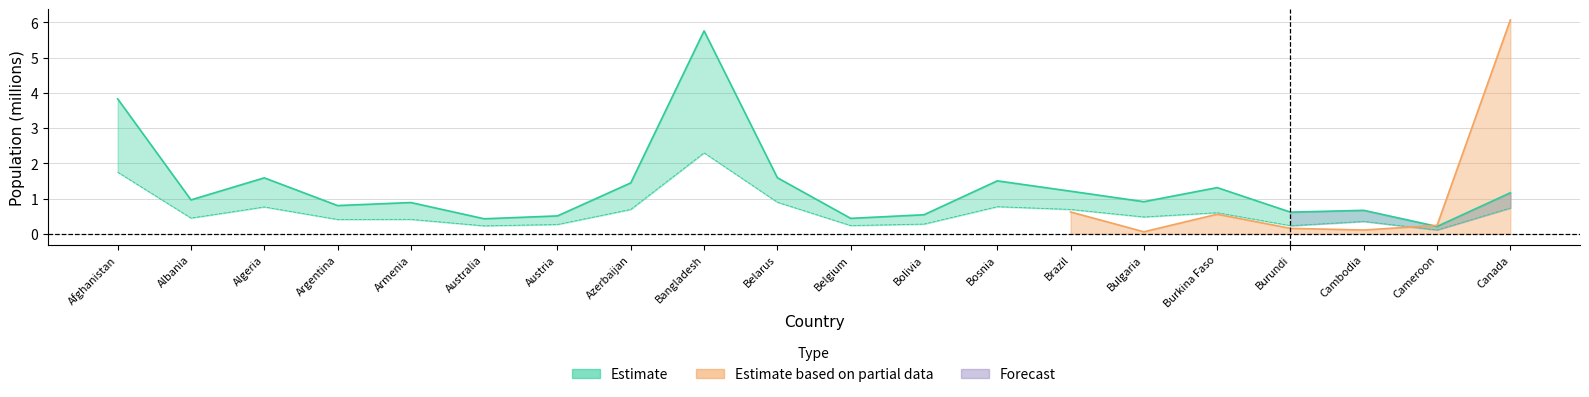

What is the approximate value of origin_num at Burkina Faso?

1.3